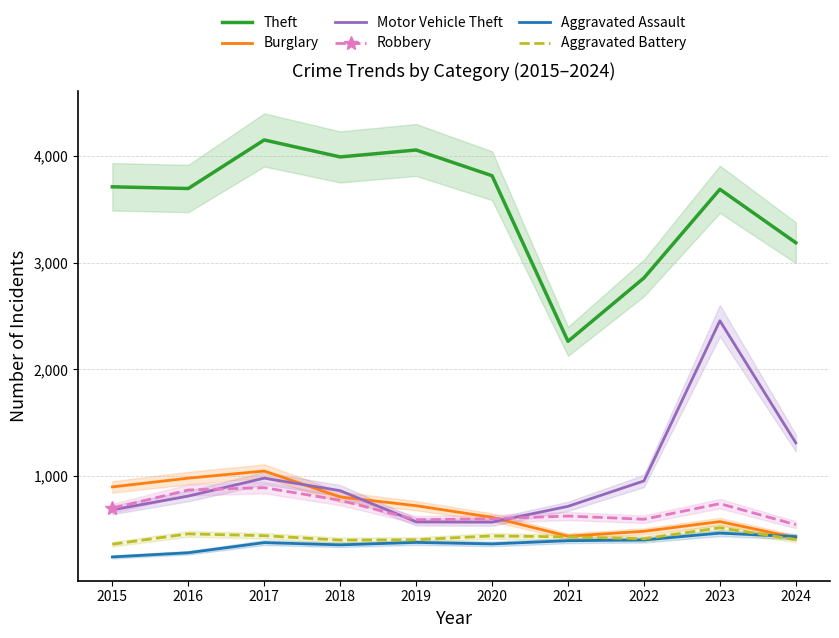

The Aggravated Assault series shows 364 at 2020. True or false?

True